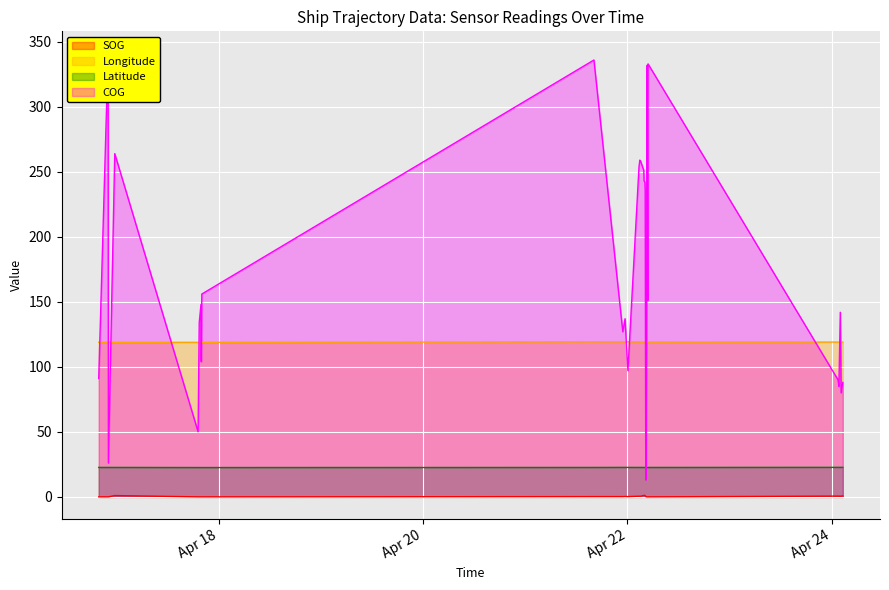

At which category is the sum across all series the highest?

2024-04-16 22:03:31